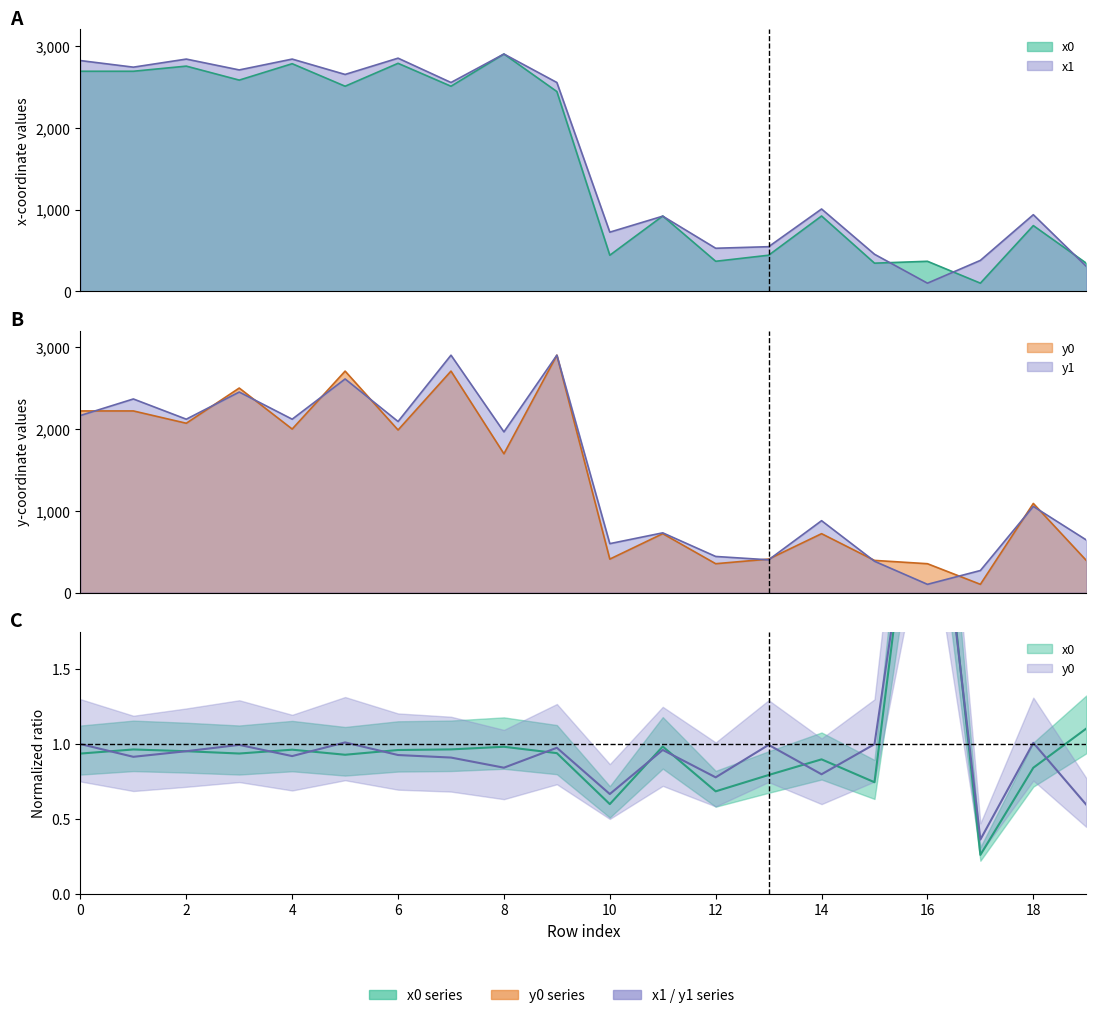

Which series has the widest spread of values?

x0